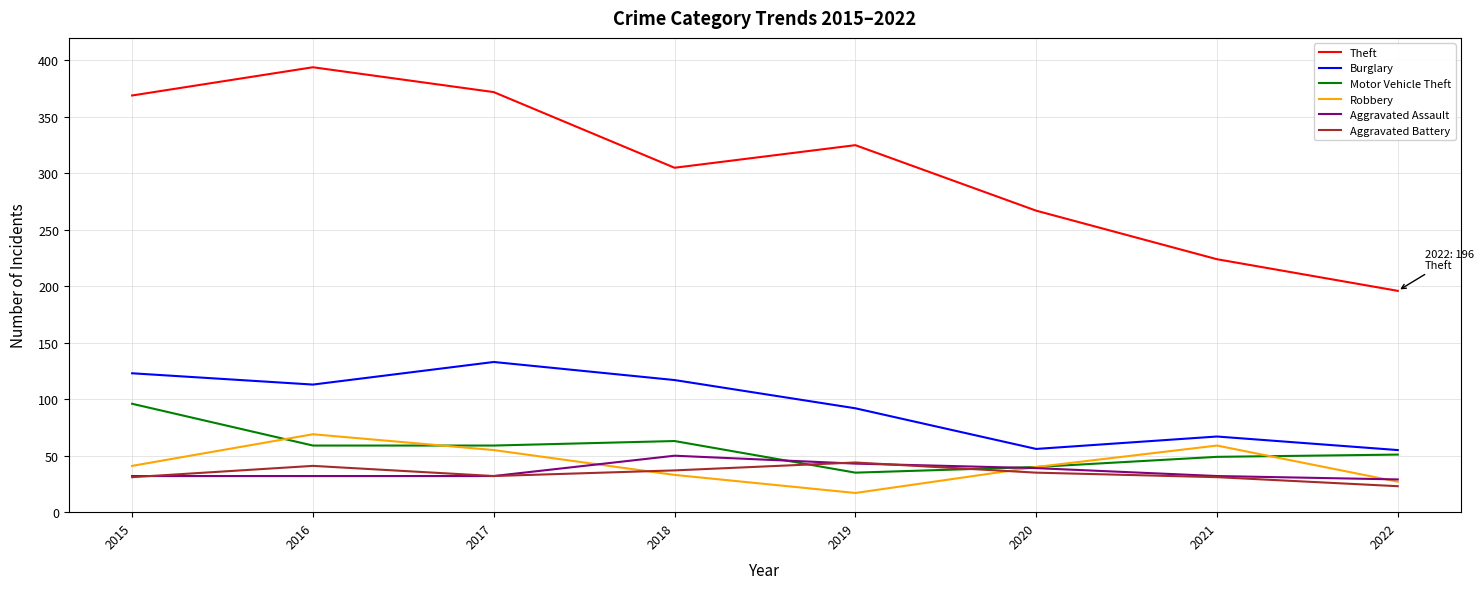

What is the minimum value shown in the chart?

17